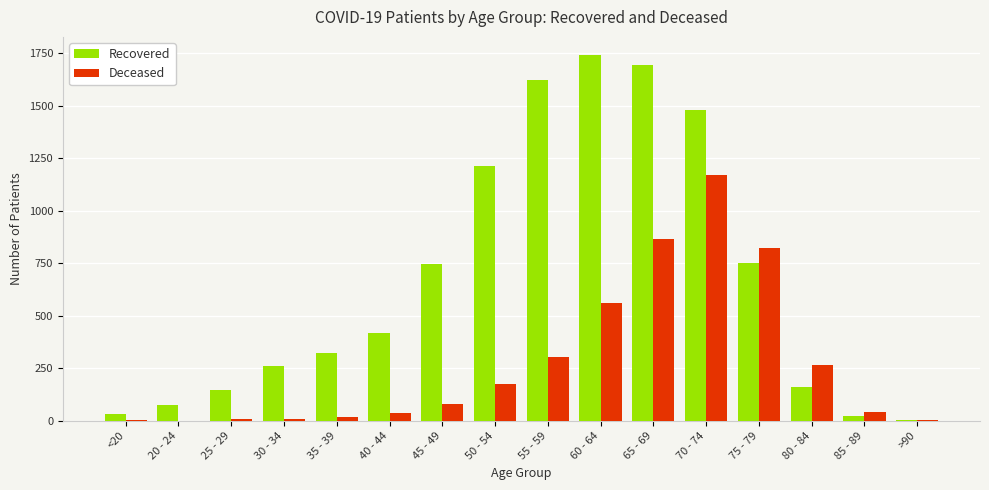

Which category has the highest value in the Recovered series?

60 - 64